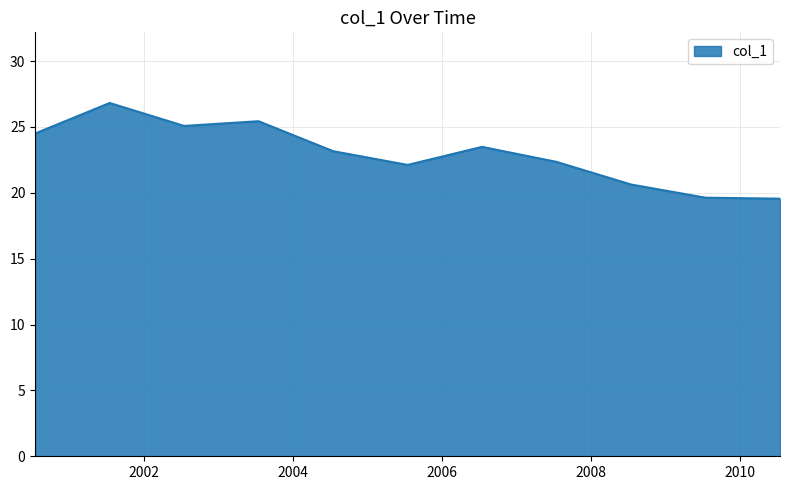

What is the maximum value shown in the chart?

26.8